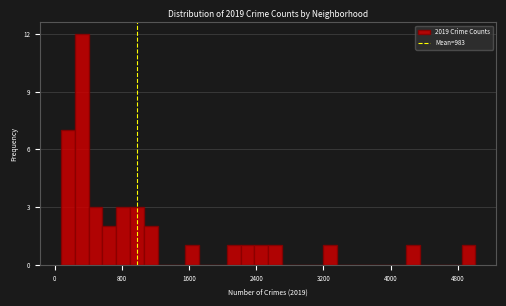

Read against the x-axis, roughly where is the centre of the tallest bar?

300